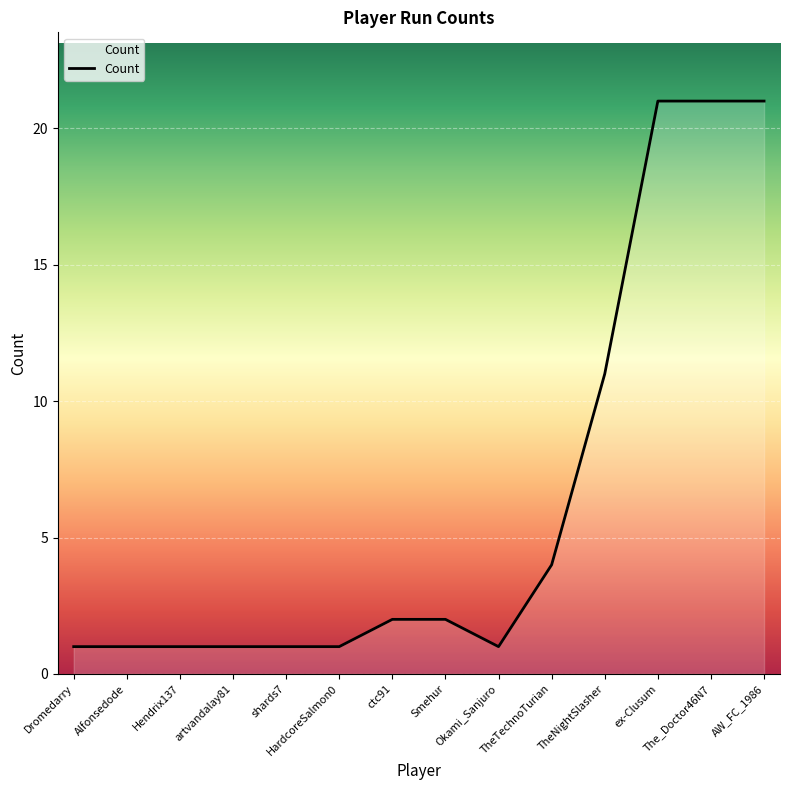

What is the difference between the maximum and minimum values?

20